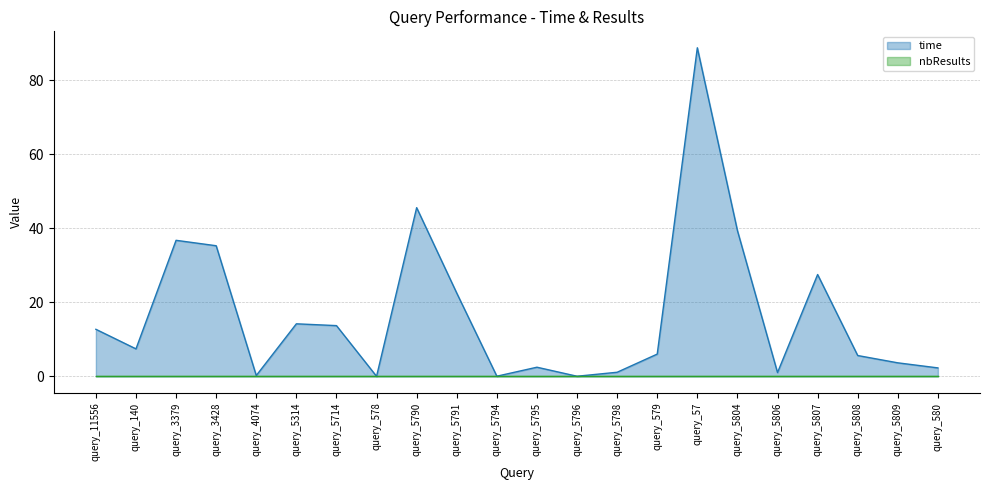

How many points are higher than both their immediate neighbors (excluding endpoints)?

6